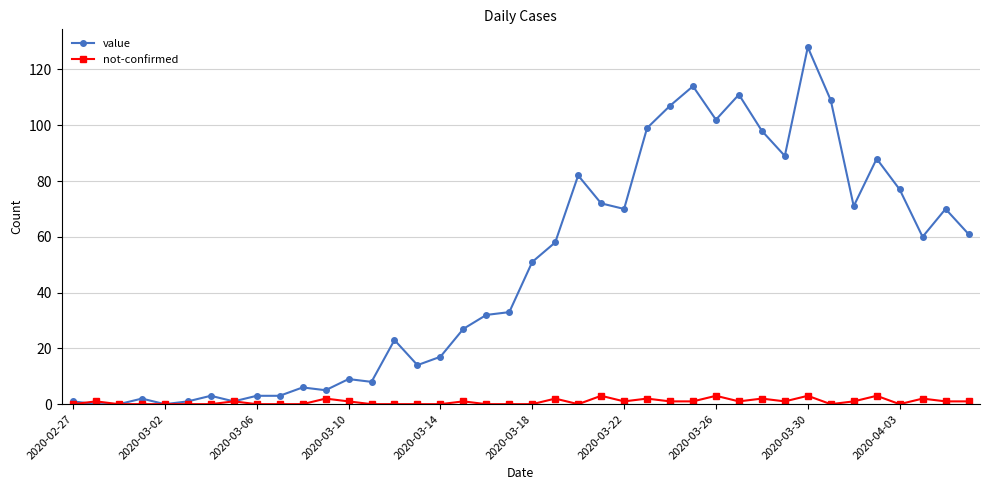

How many values in the value series are below 51?

20